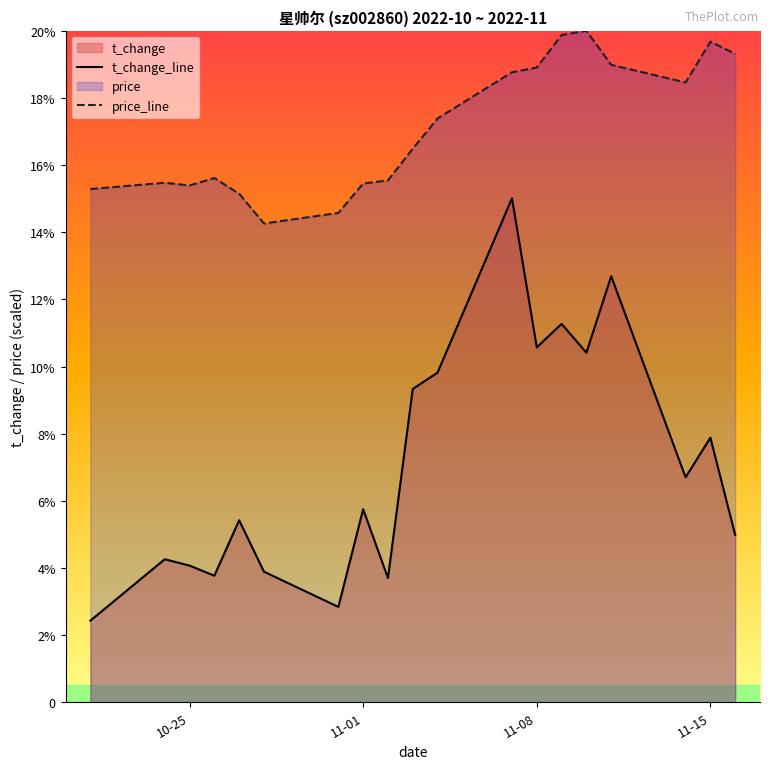

True or false: t_change_line and price_line intersect in this chart.

False